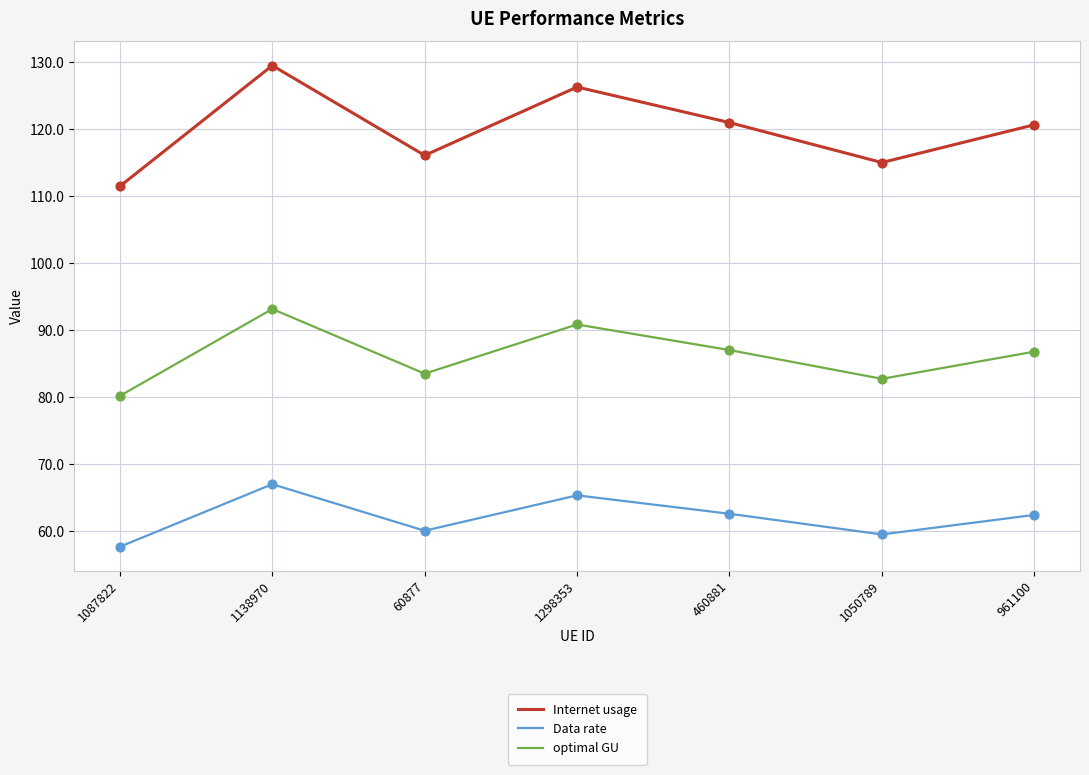

What is the total value across all series at 1050789?

257.3